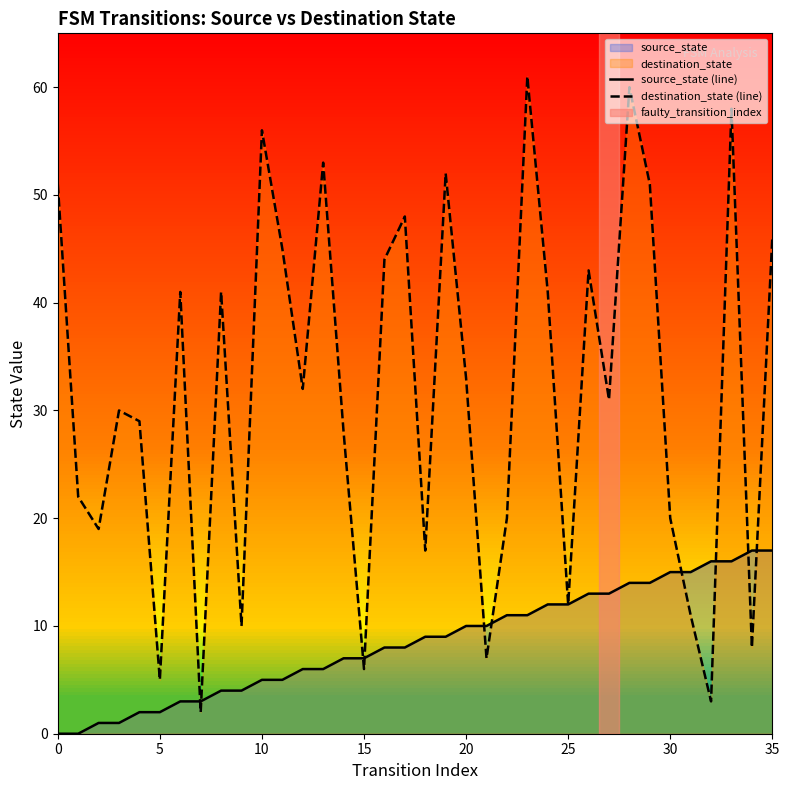

What is the difference between the maximum and second lowest values in the destination_state (line) series?

58